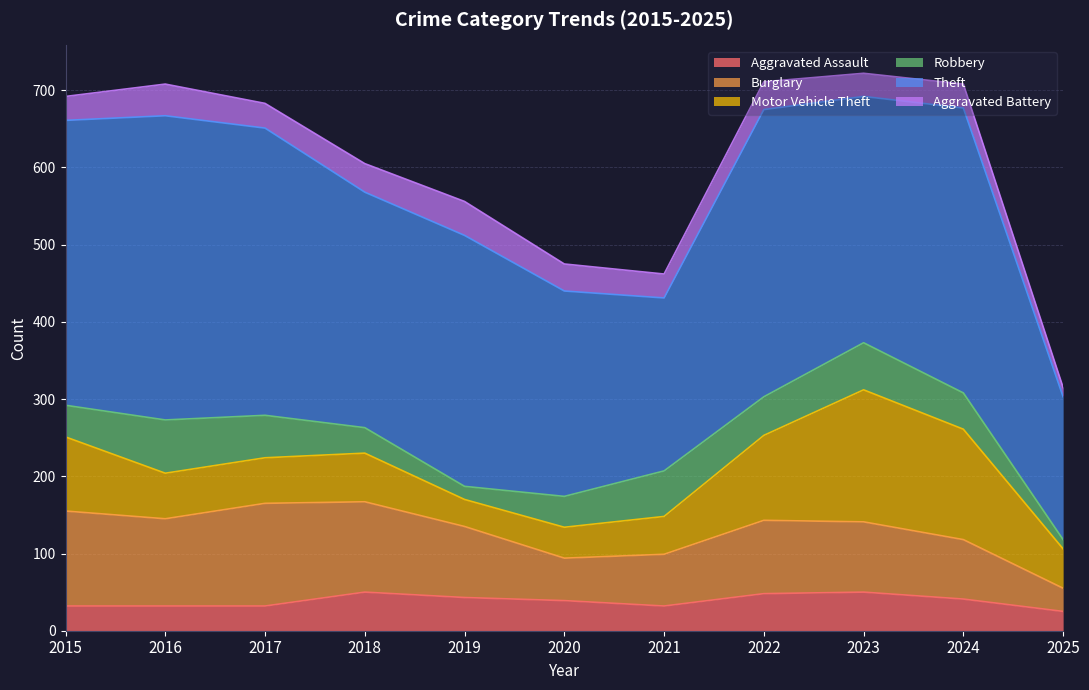

What is the spread (max minus min) of values at 2019?

308